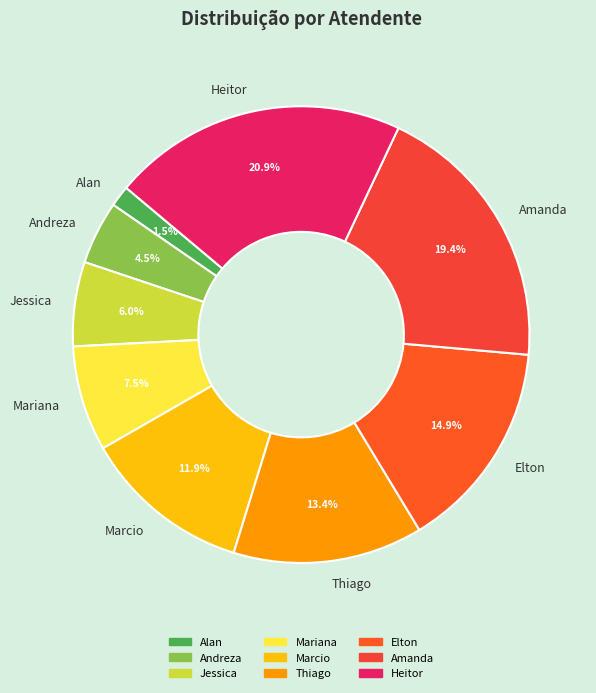

Rank the categories by value from lowest to highest.

Alan, Andreza, Jessica, Mariana, Marcio, Thiago, Elton, Amanda, Heitor